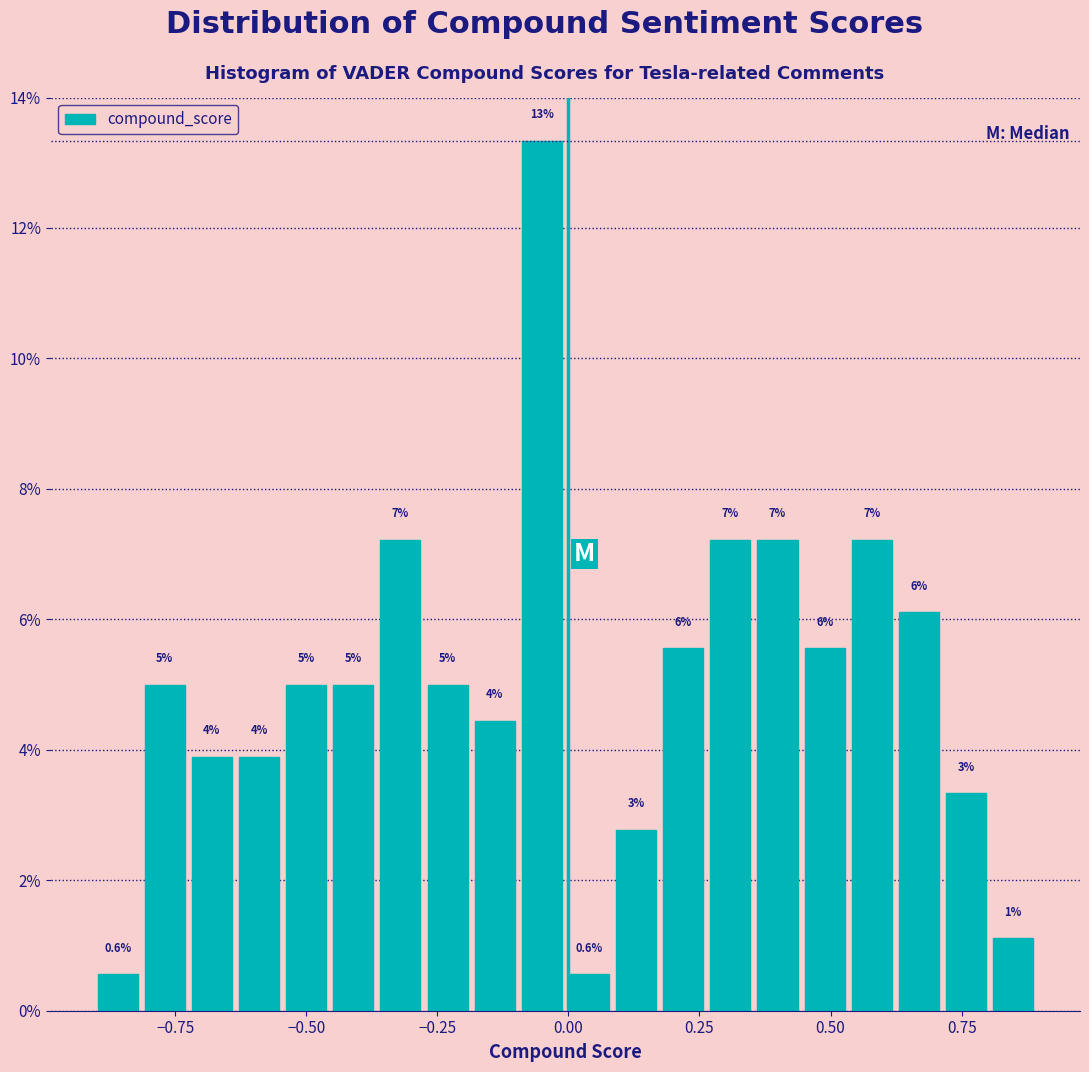

Around what value on the x-axis is the tallest bar? Give the approximate position of its centre, as read against the axis.

-0.05